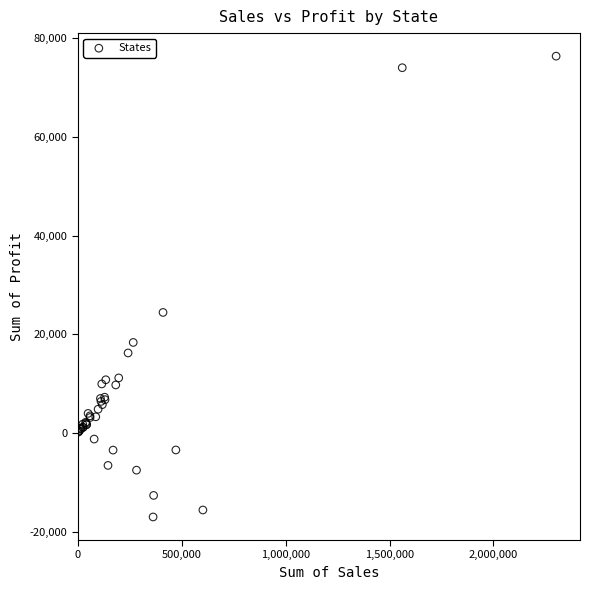

What Y value in the scatter plot is closest to 29705?

24463.2